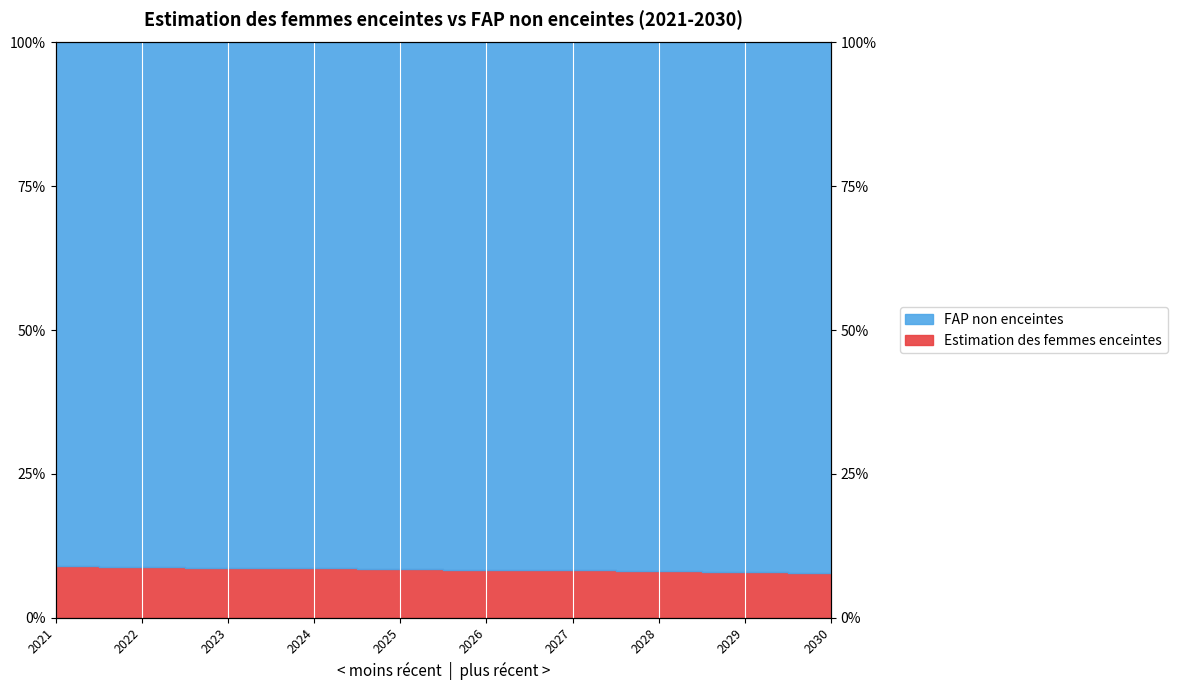

What is the difference between the maximum and second lowest values?

1.0